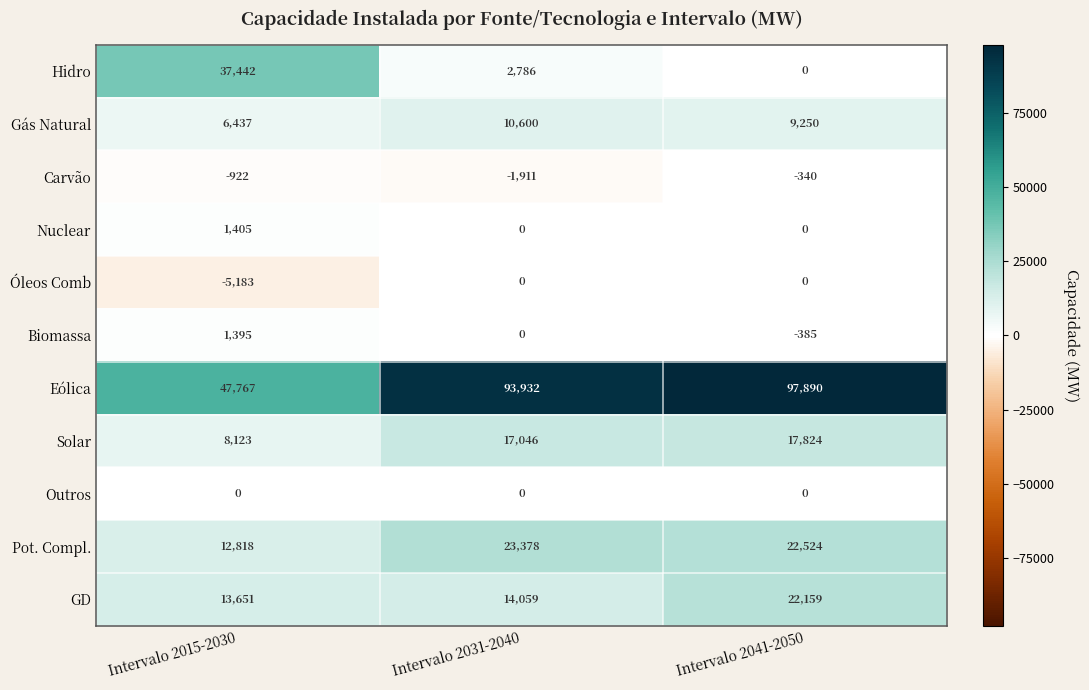

The value of Gás Natural at Intervalo 2015-2030 is 6437. True or false?

True